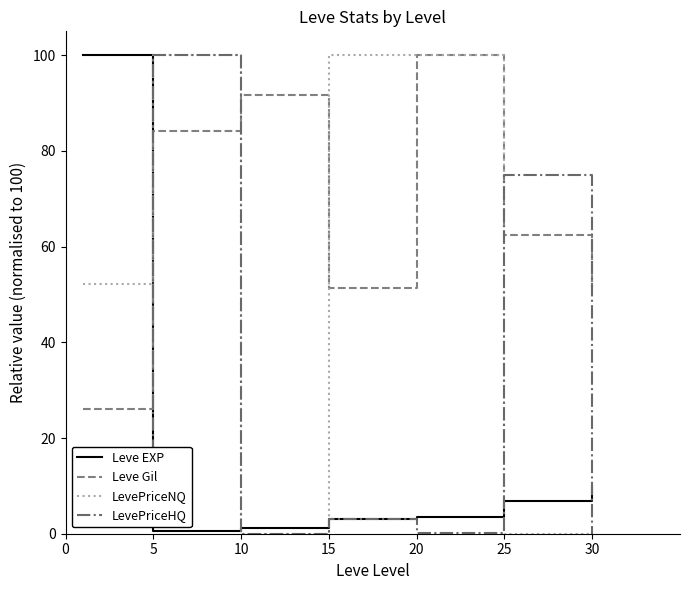

What is the difference between the maximum and minimum values in the Leve Gil series?

74.0